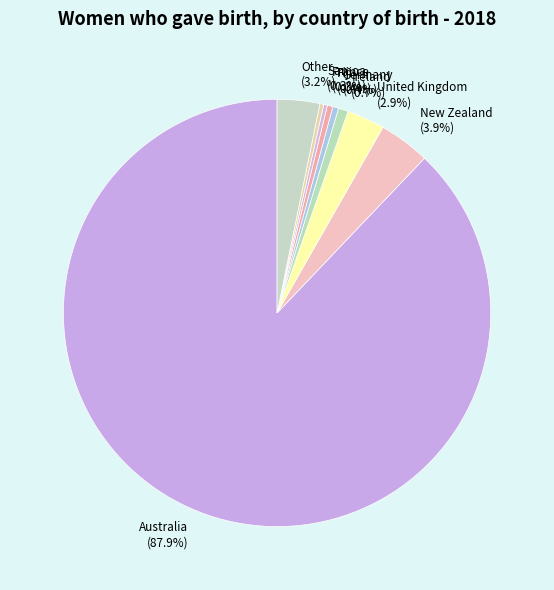

True or false: Australia accounts for 88% of the total.

True